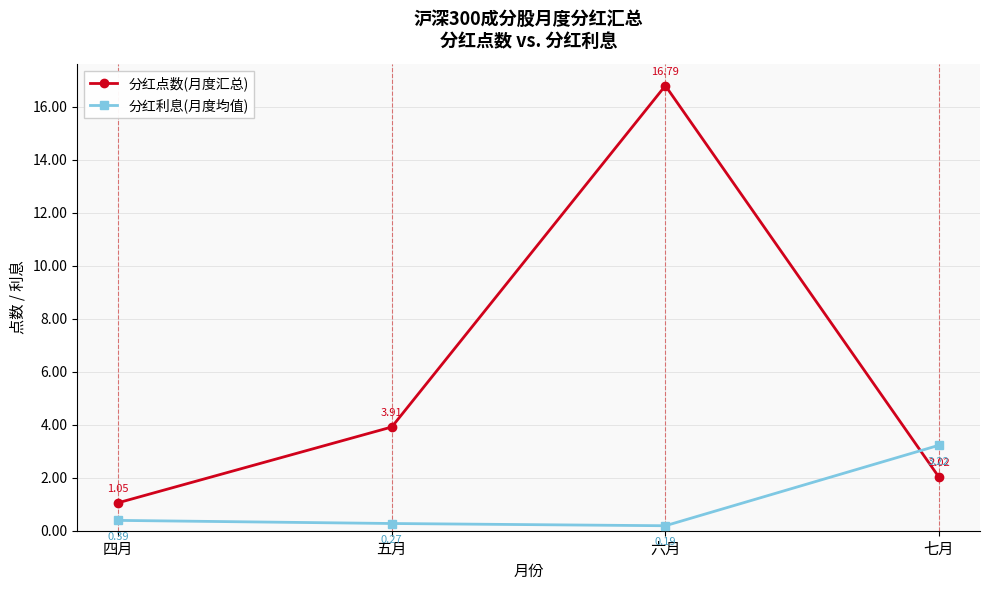

What is the spread (max minus min) of values at 七月?

1.2